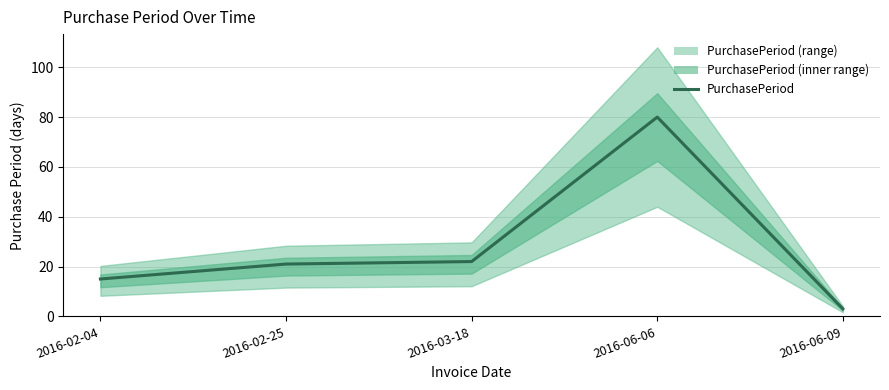

What is the difference between the maximum and minimum values?

77